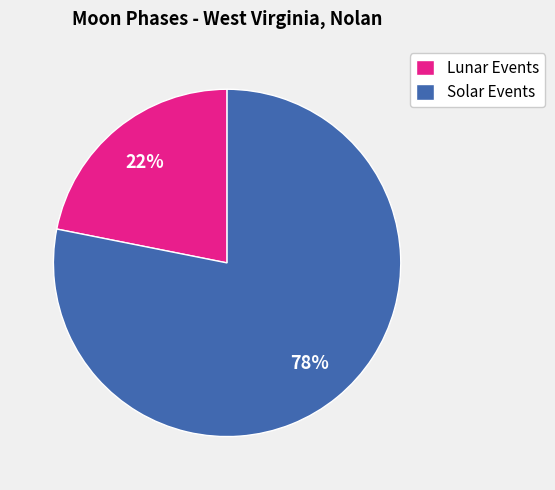

Count the number of slices in the pie.

2